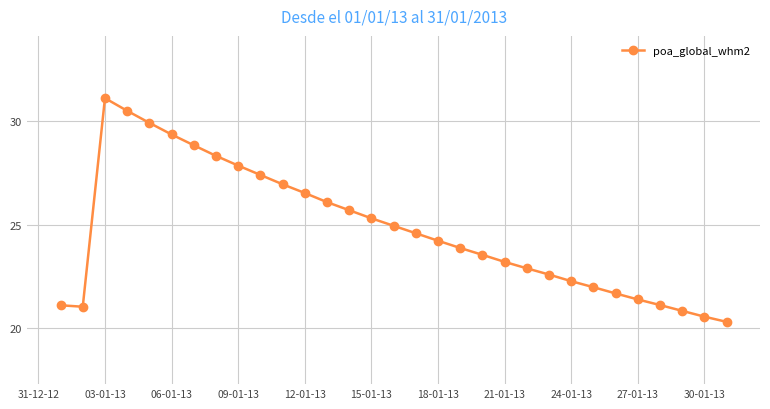

What is the greatest value displayed?

31.1